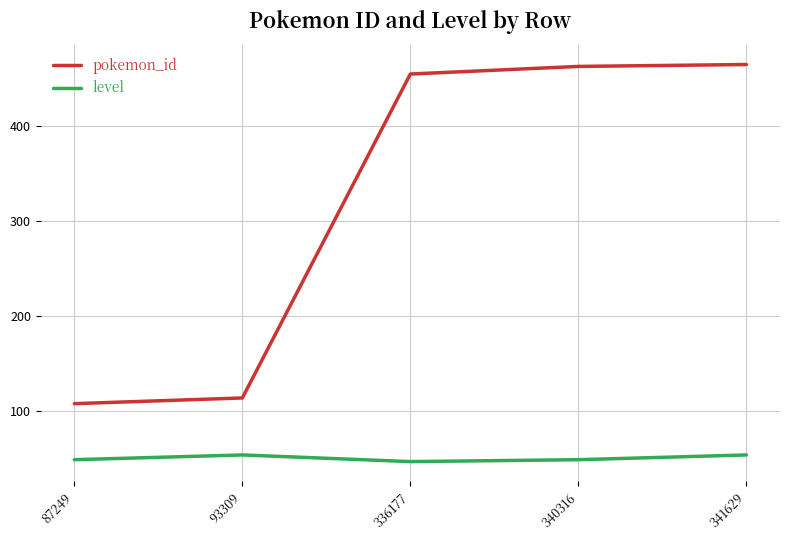

Reading left to right, extract all data points from this chart.

pokemon_id: 87249=108	93309=114	336177=455	340316=463	341629=465
level: 87249=49	93309=54	336177=47	340316=49	341629=54